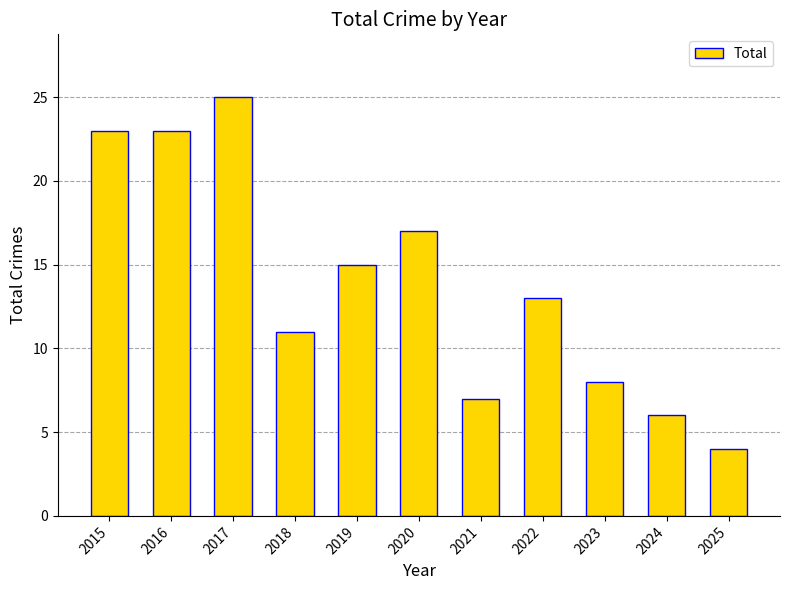

Reading left to right, what are all the values shown in this chart?

23	23	25	11	15	17	7	13	8	6	4